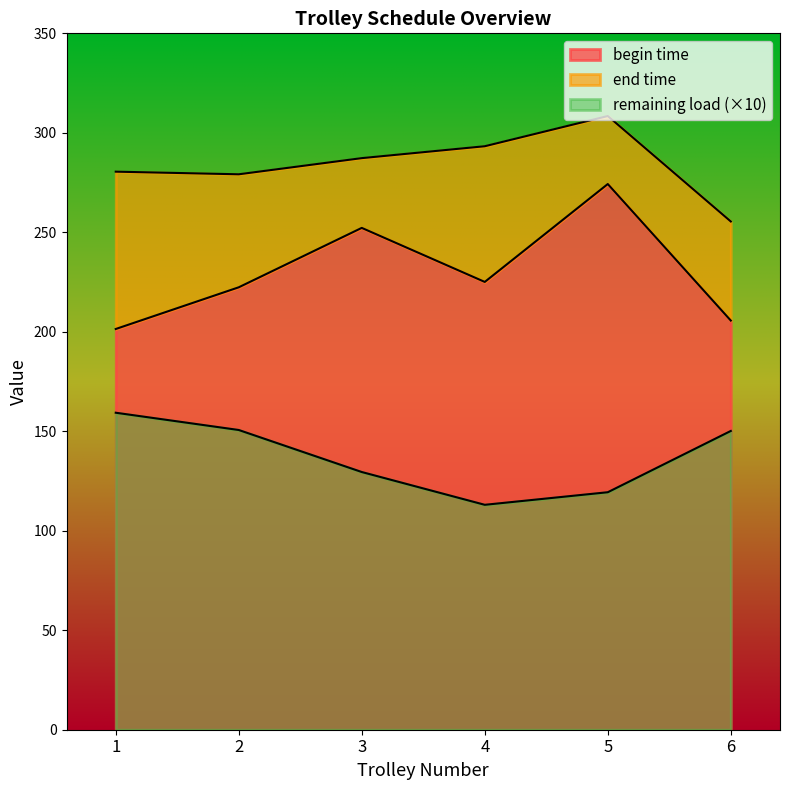

True or false: begin time and remaining load cross at least once.

False